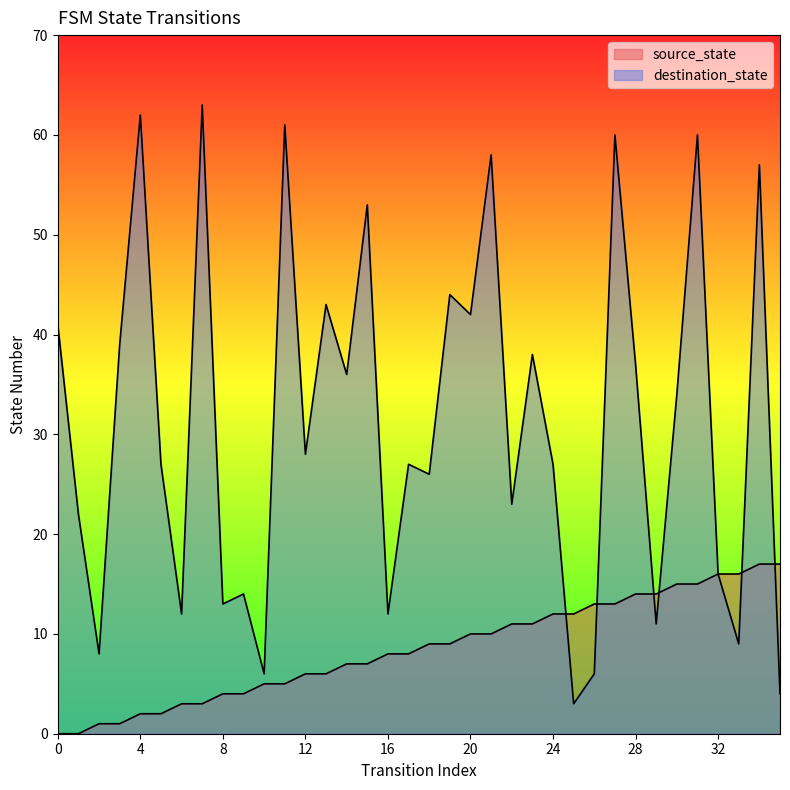

Does the chart display data point markers on the line(s)?

No